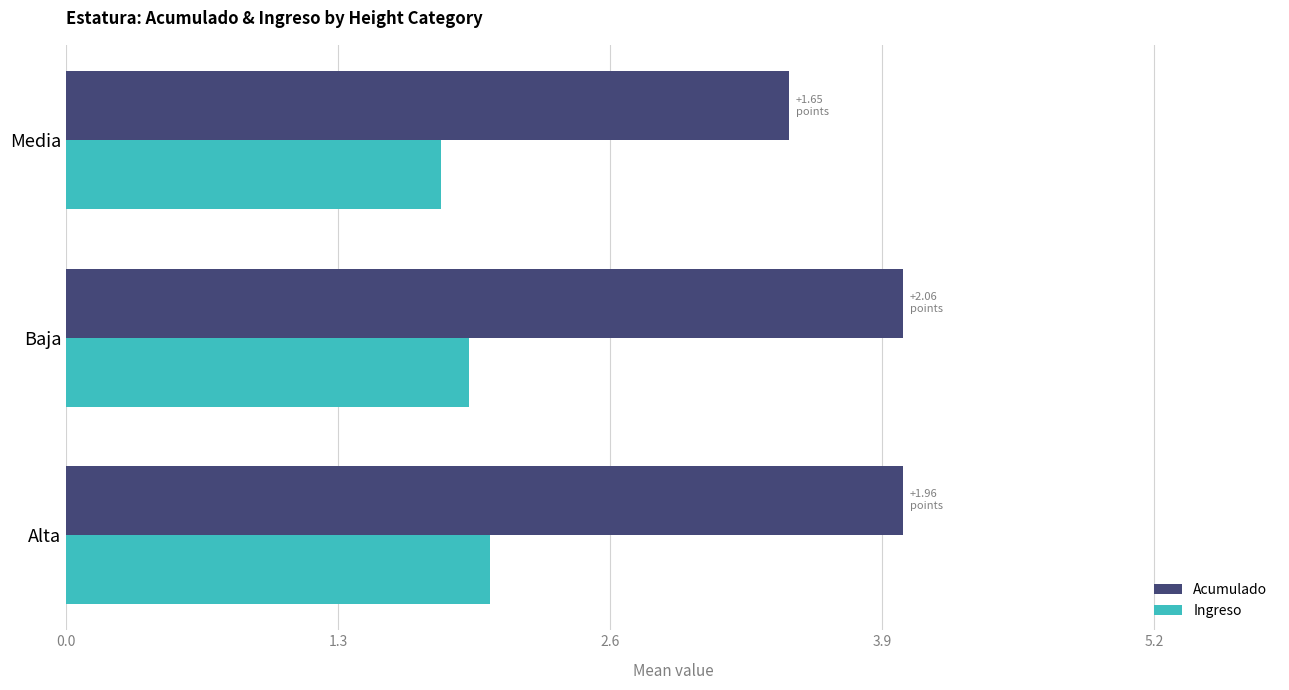

Rank the series by their maximum value, from highest to lowest.

Acumulado, Ingreso